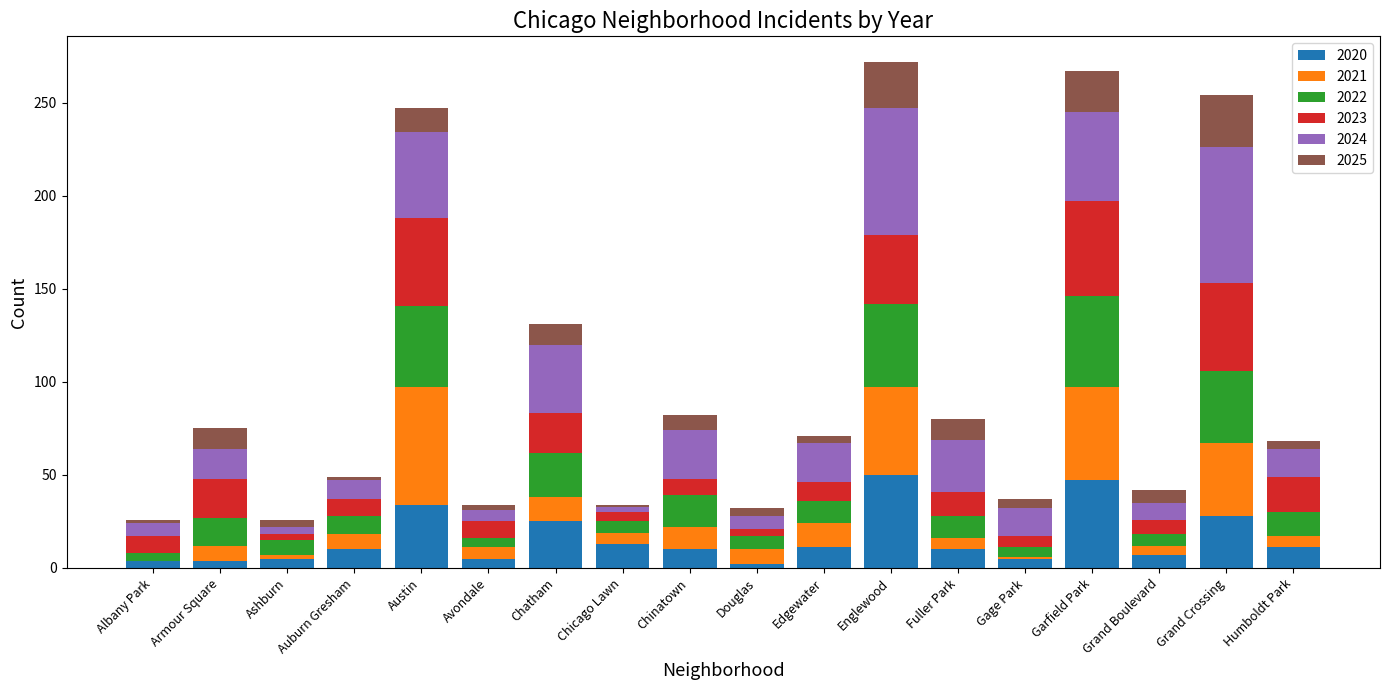

True or false: 2020 has a value of 7 at Grand Boulevard.

True